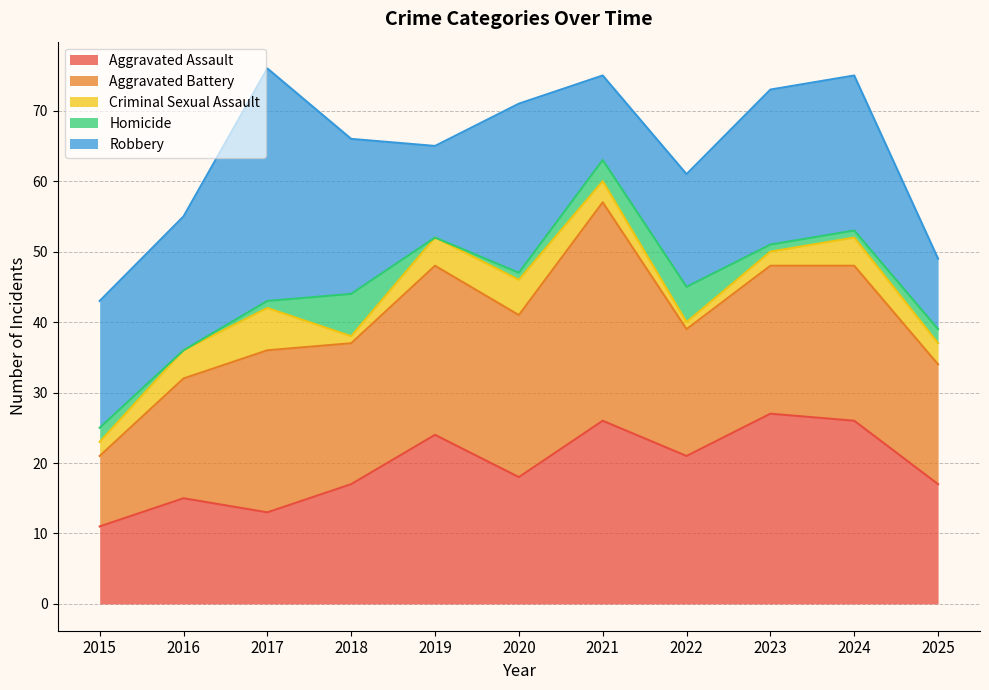

How many interior local peaks does the Aggravated Battery series have?

4